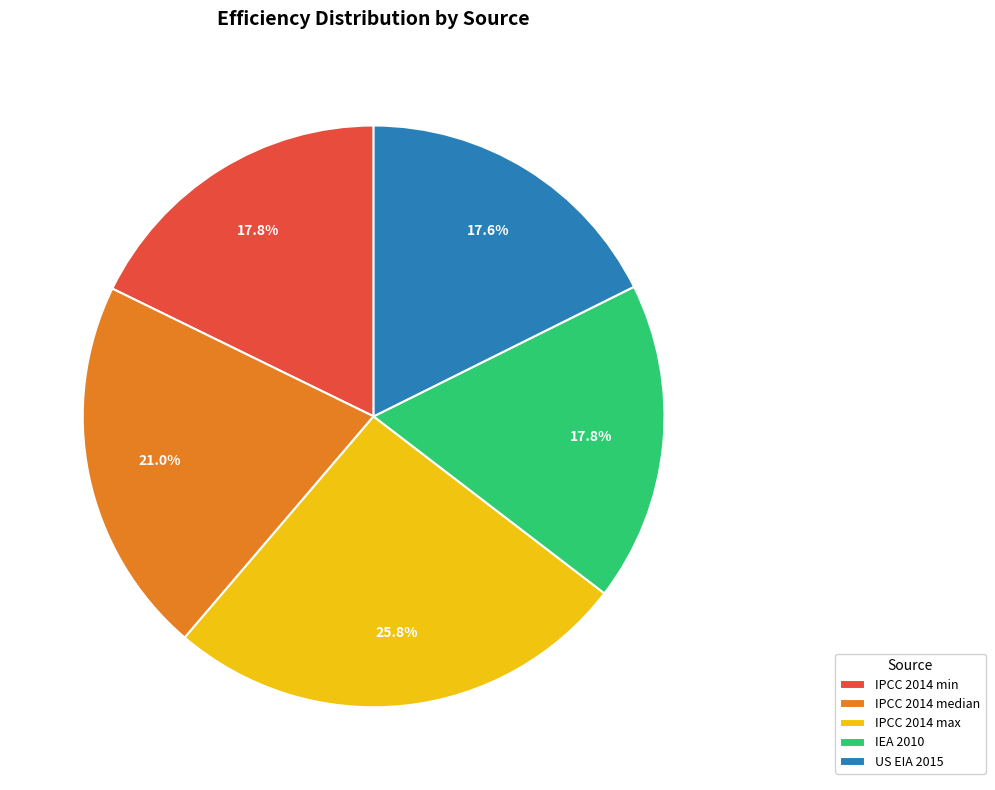

What percentage is the IEA 2010 slice, to the nearest percent?

18%